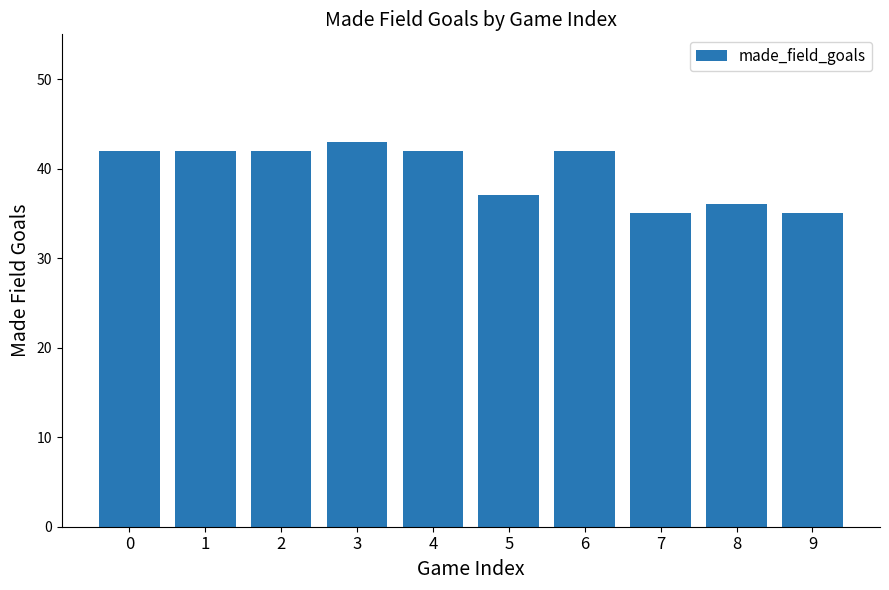

The chart shows a value of 42 at 4. True or false?

True